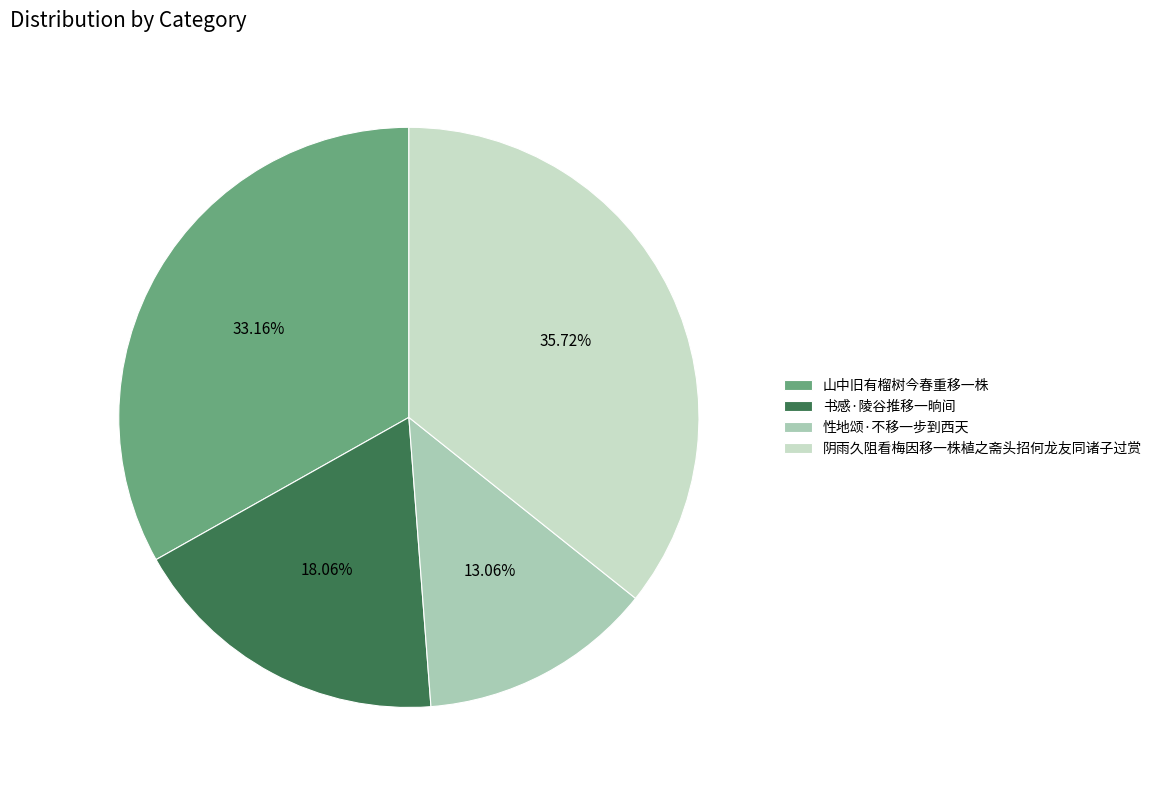

To the nearest percent, what portion does 性地颂·不移一步到西天 represent?

13%